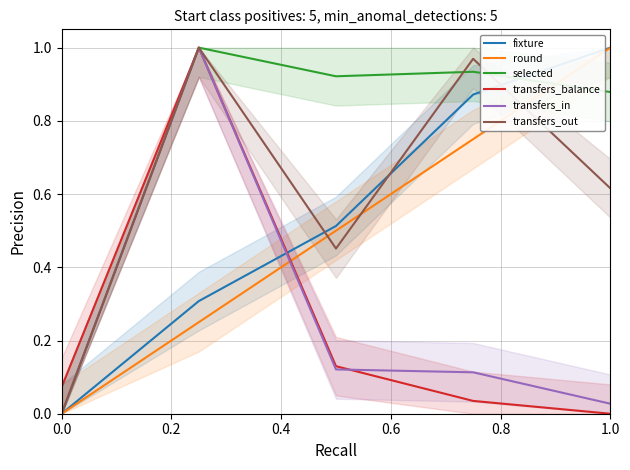

Is it true that fixture equals 1.4 at 1.0?

False